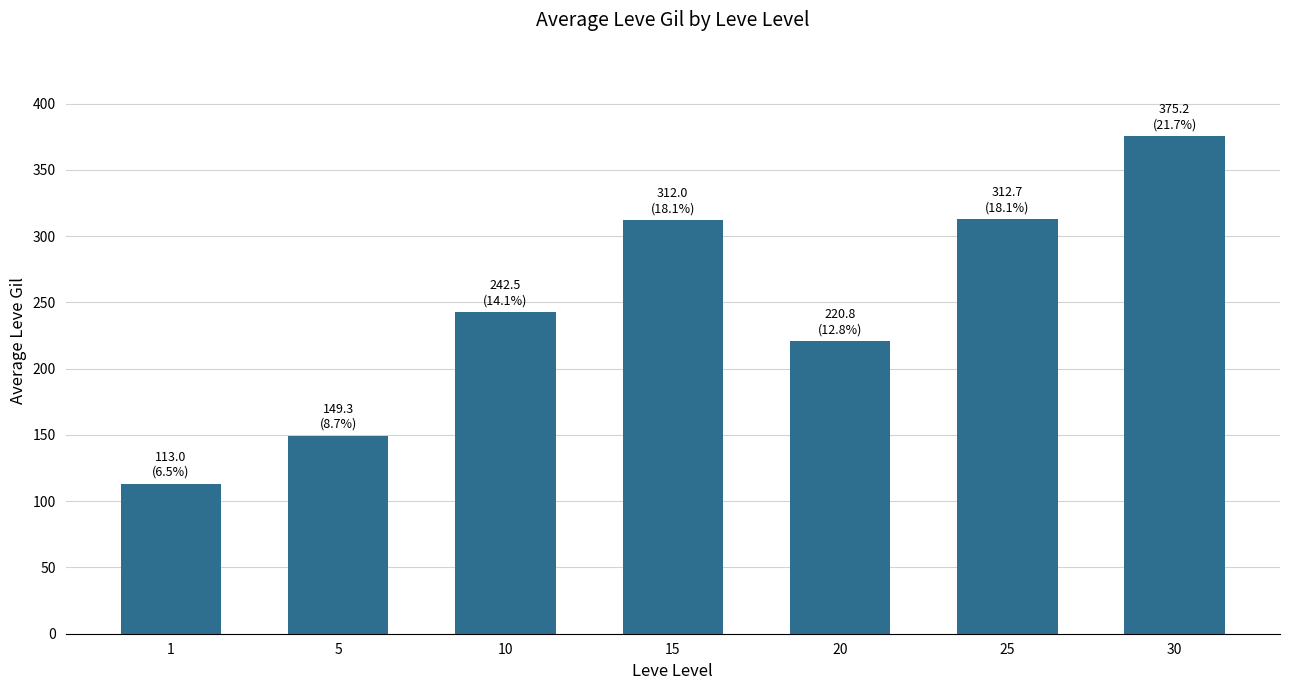

Which label corresponds to the largest value in the chart?

30